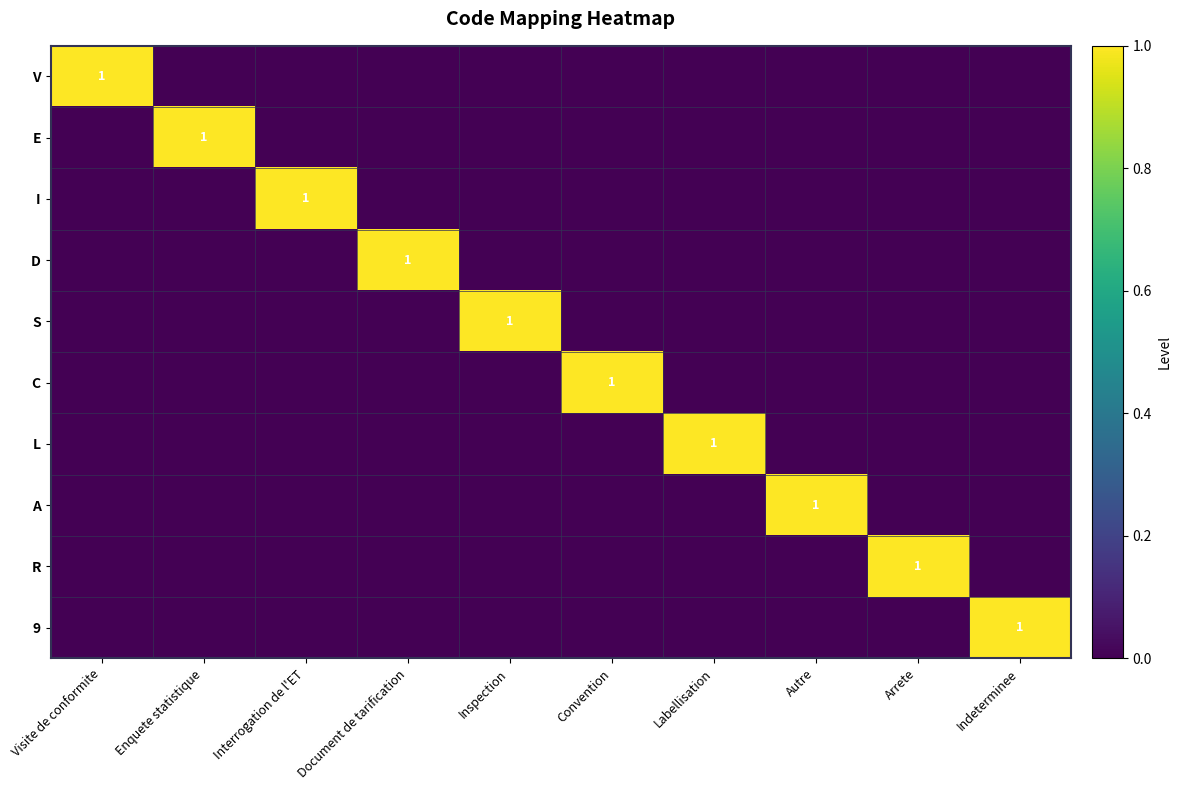

Is it true that V equals 0 at Autre?

True